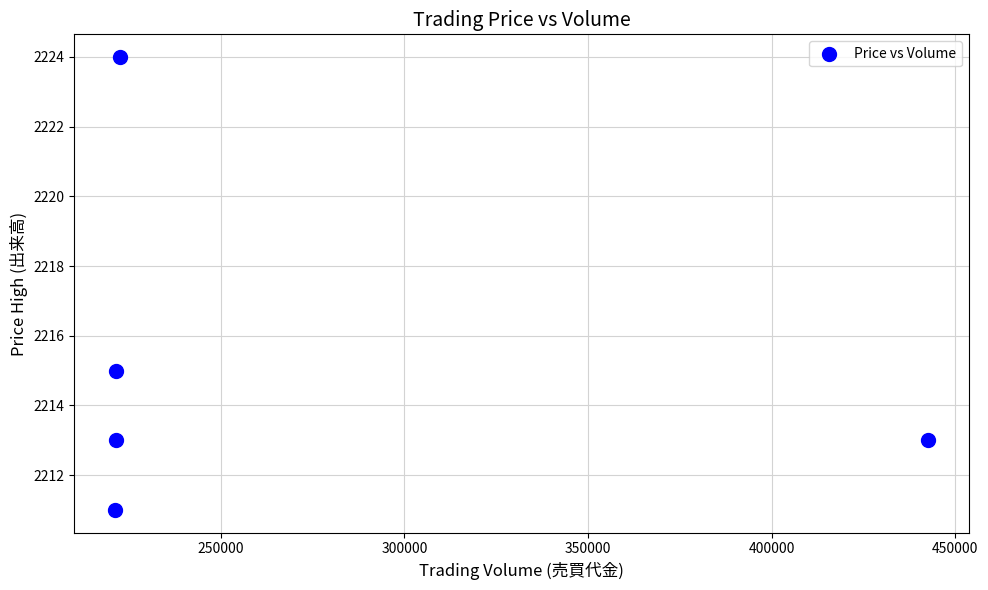

What is the range of Y values (max minus min)?

13